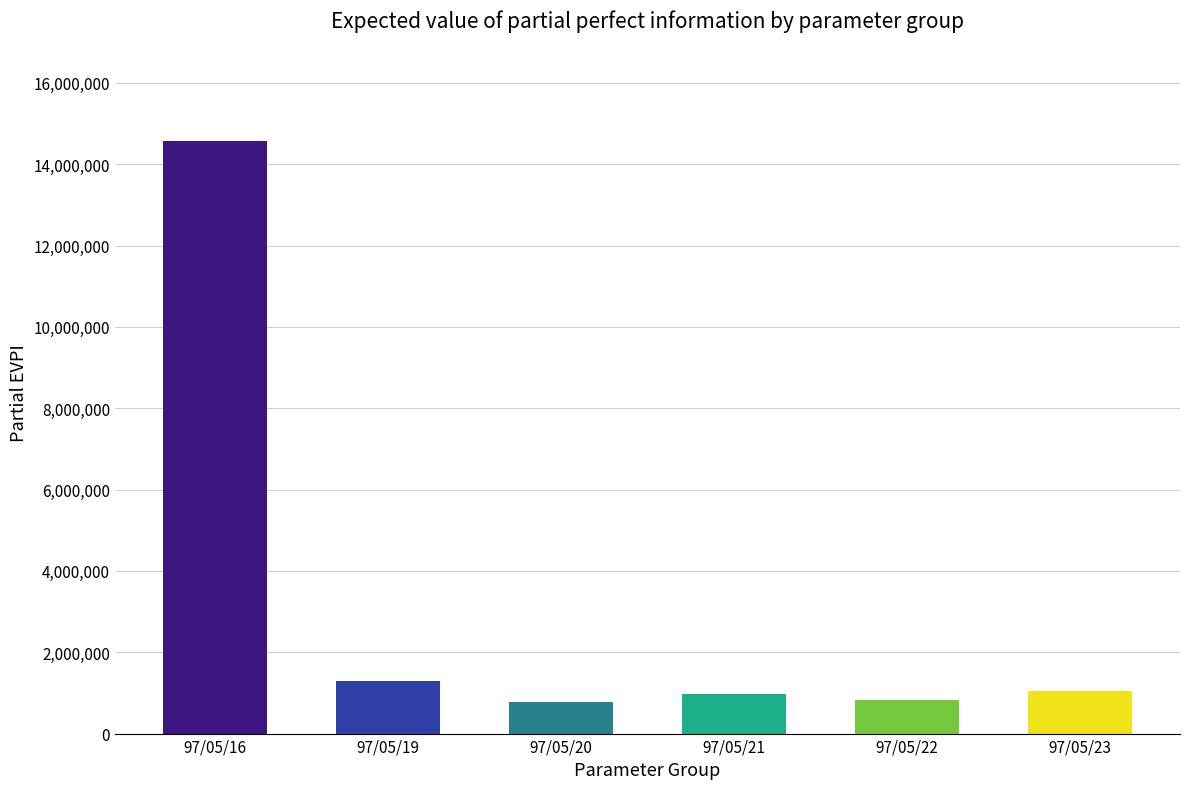

What is the difference between the maximum and second lowest values?

13753000